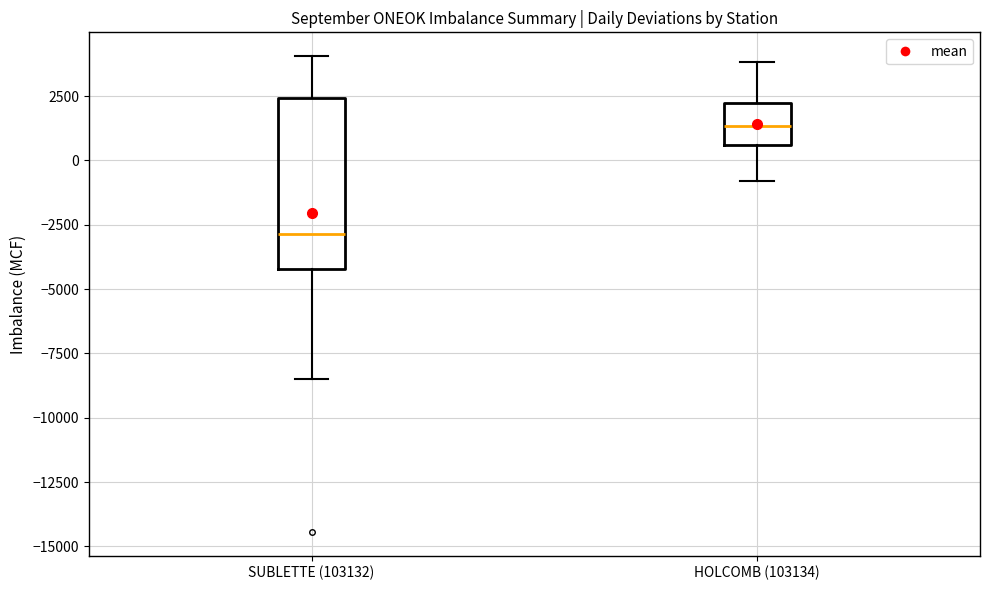

Which box has the lowest median line?

SUBLETTE (103132)